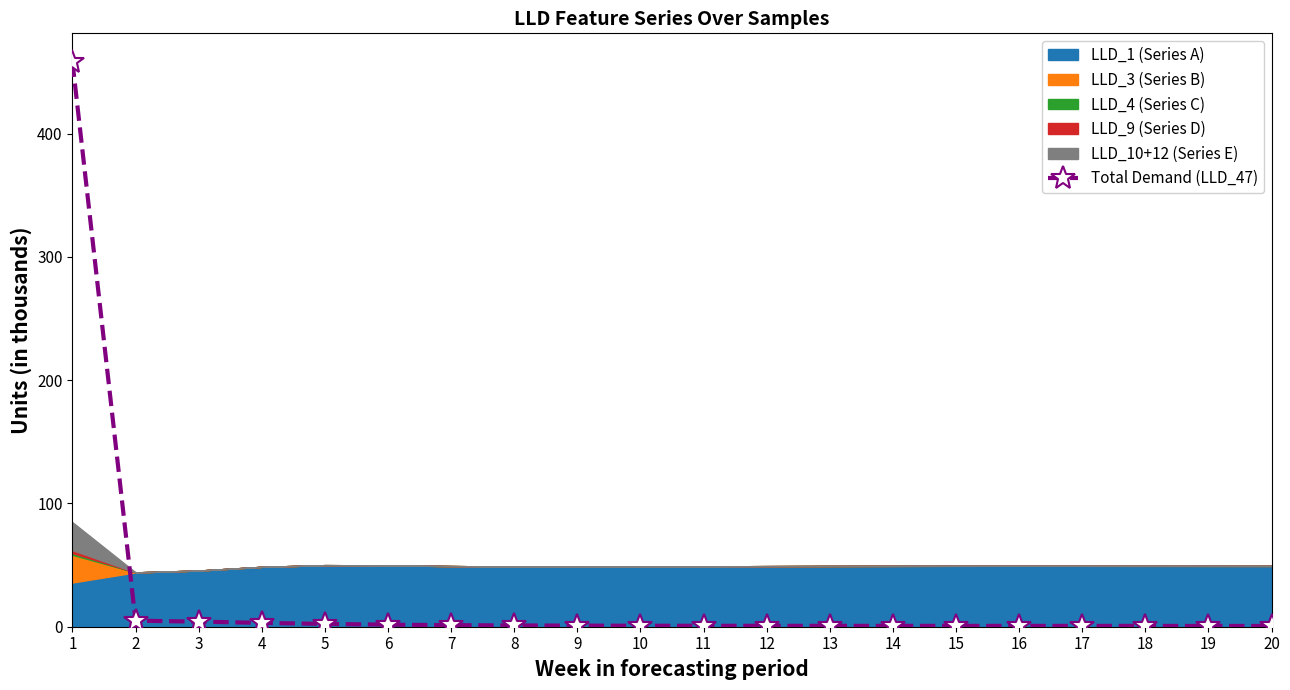

Between 4 and 5, which is larger?

4